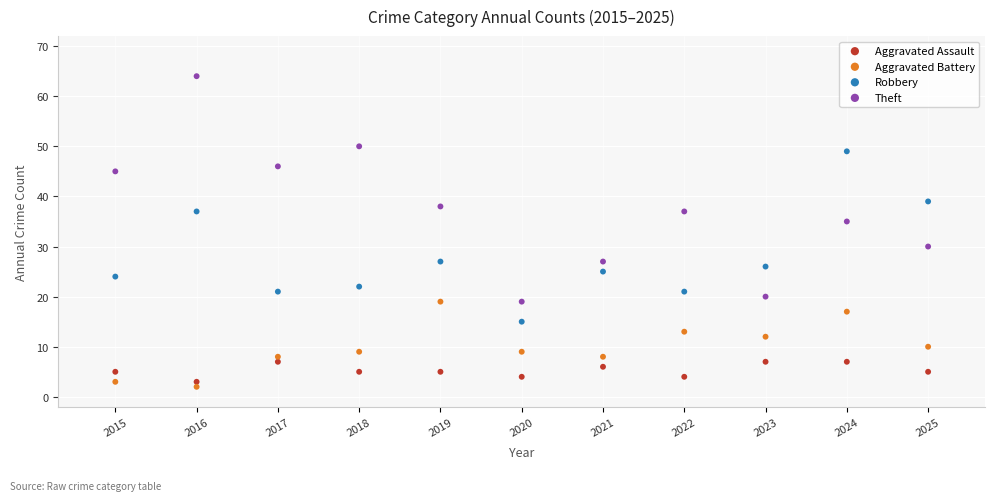

What are all the series names shown in the legend?

Aggravated Assault, Aggravated Battery, Robbery, Theft